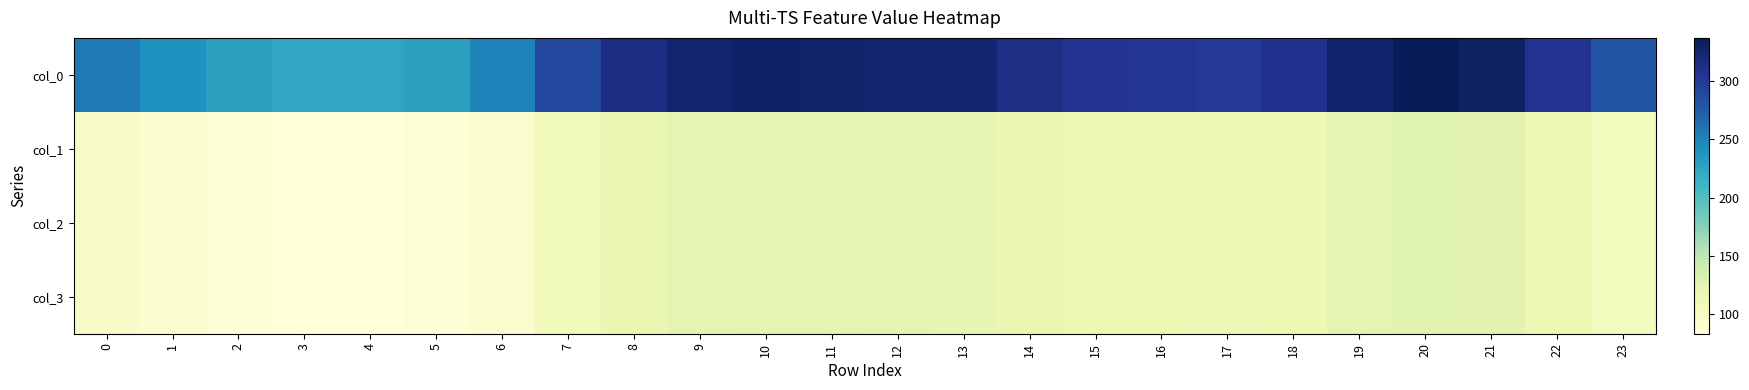

At which category does the chart reach its peak across all series?

20